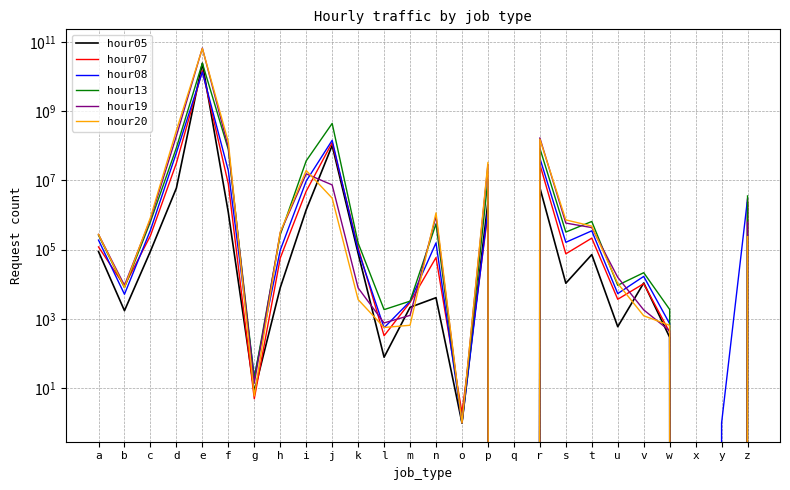

Which series has the largest total across all categories?

hour19